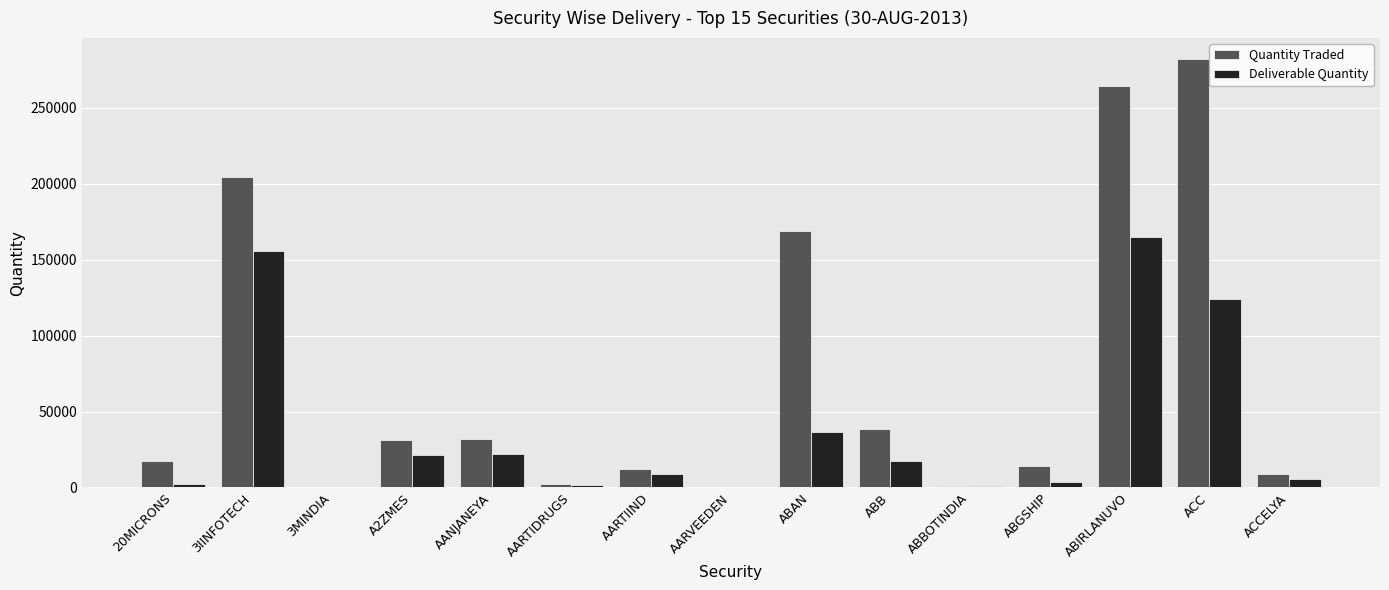

At which label does Deliverable Quantity reach its peak?

ABIRLANUVO